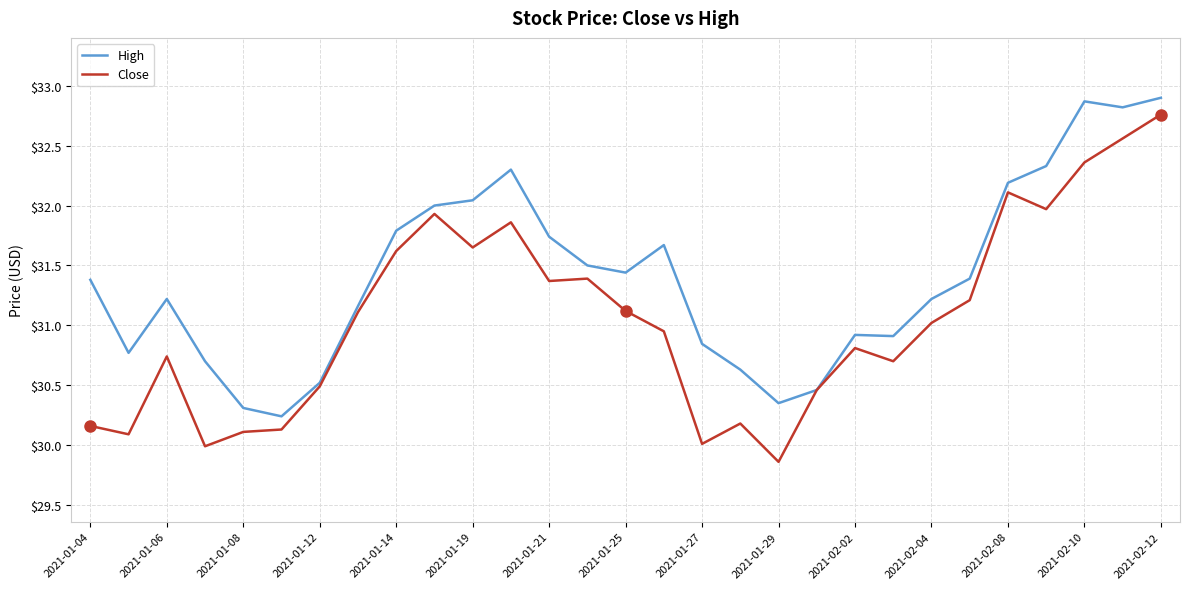

Rank the series by their average value, from highest to lowest.

High, Close